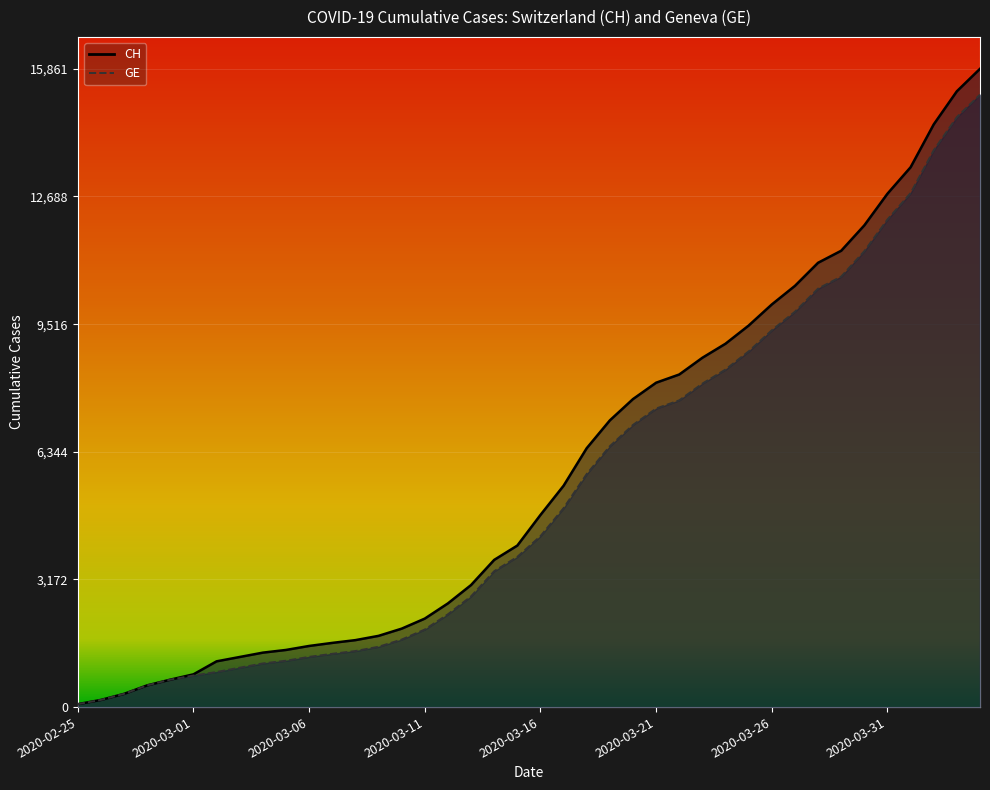

Reading left to right, what are all the values shown in this chart?

CH: 73	178	329	540	682	814	1137	1245	1353	1420	1519	1595	1664	1770	1949	2199	2577	3033	3658	4014	4775	5501	6434	7125	7654	8061	8265	8681	9030	9481	10005	10467	11041	11340	11971	12758	13415	14480	15303	15861
GE: 73	178	329	540	682	784	872	979	1085	1152	1248	1324	1393	1499	1678	1928	2306	2752	3377	3733	4248	4944	5792	6483	7012	7419	7623	8039	8388	8839	9363	9825	10399	10698	11329	12116	12773	13838	14661	15219